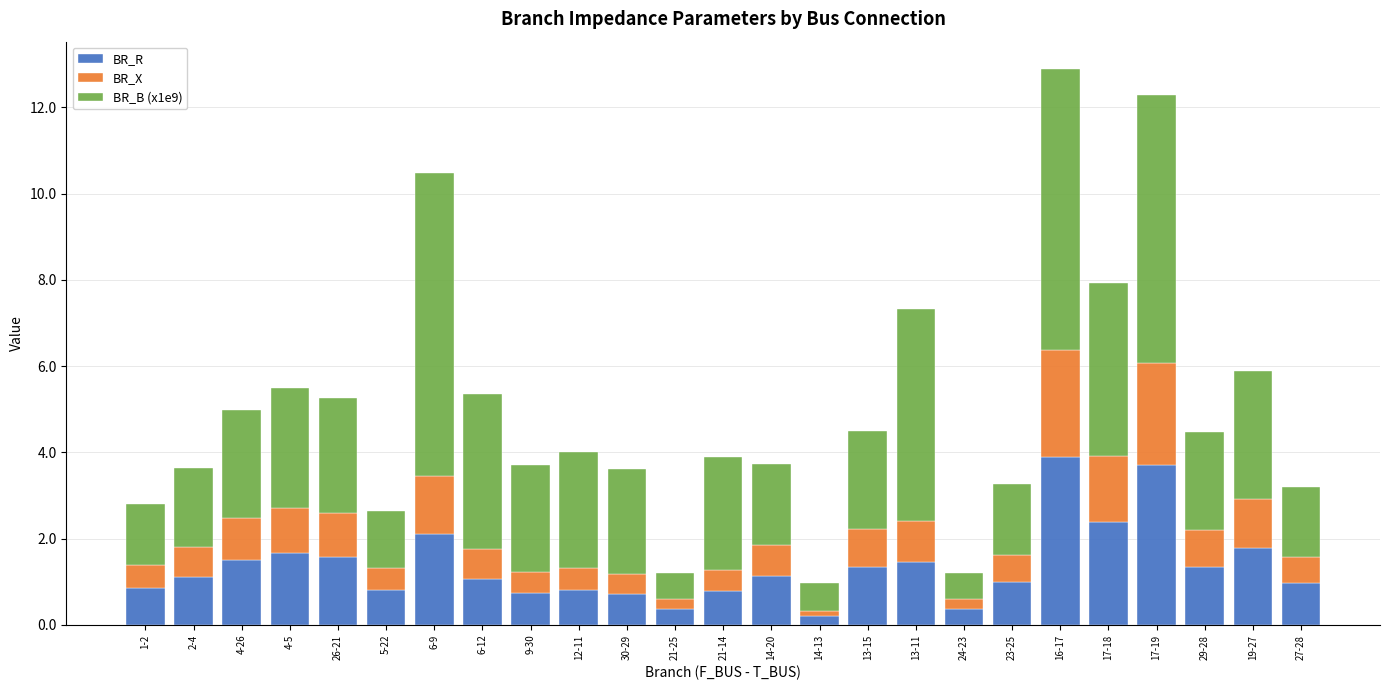

What is the total value across all series at 4-26?

5.0